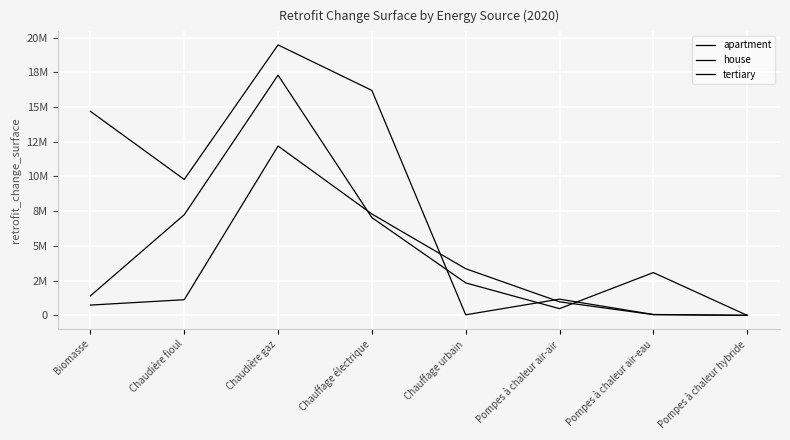

Does the chart display data point markers on the line(s)?

No